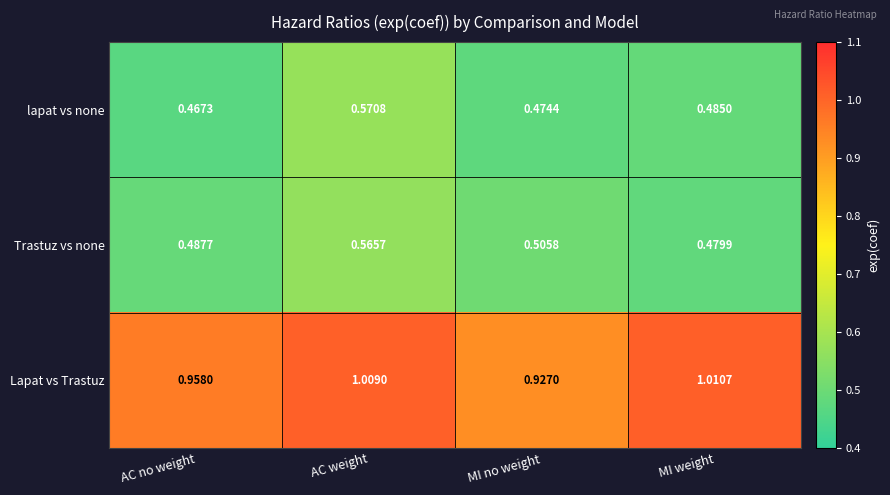

Where is Lapat vs Trastuz nearest to the value 0?

MI no weight